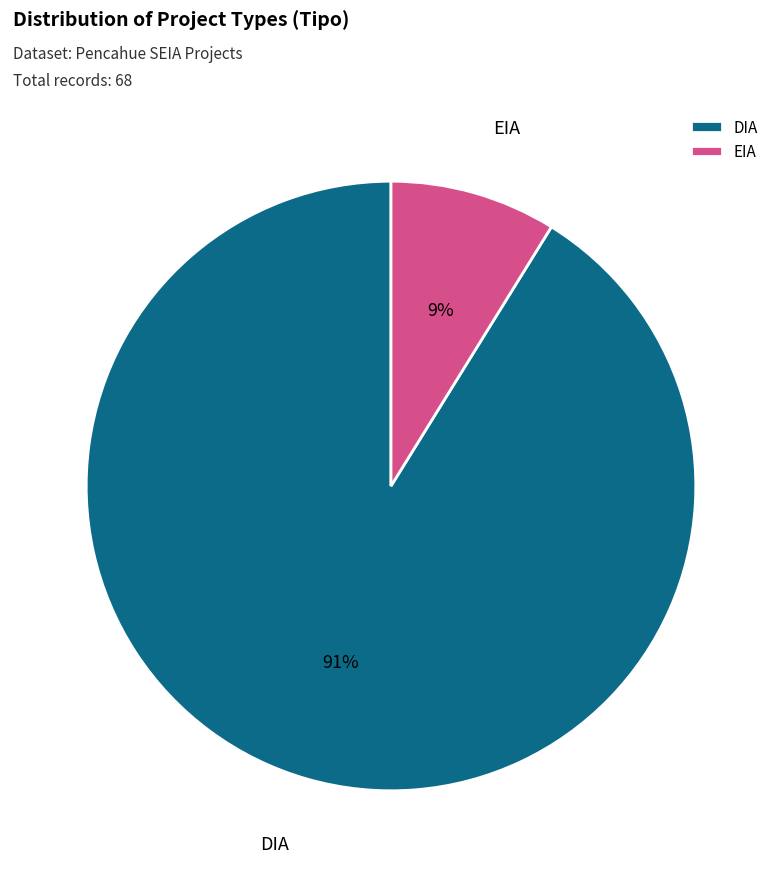

Which slice represents more than half of the pie?

DIA